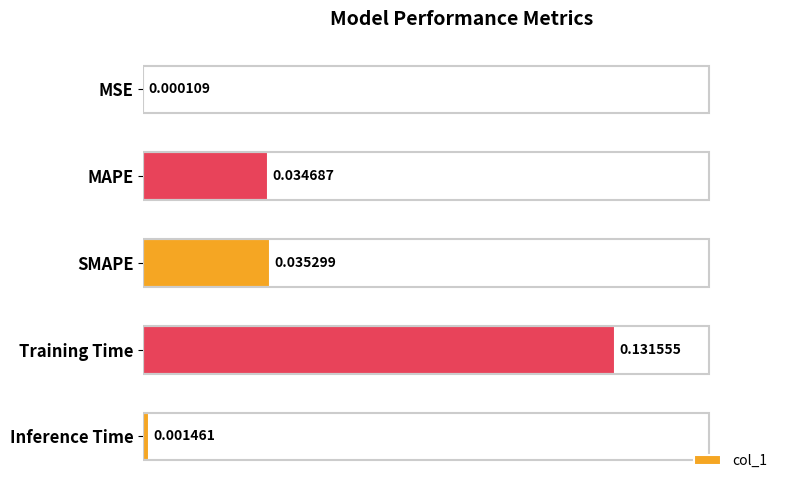

Which label corresponds to the largest value in the chart?

Training Time